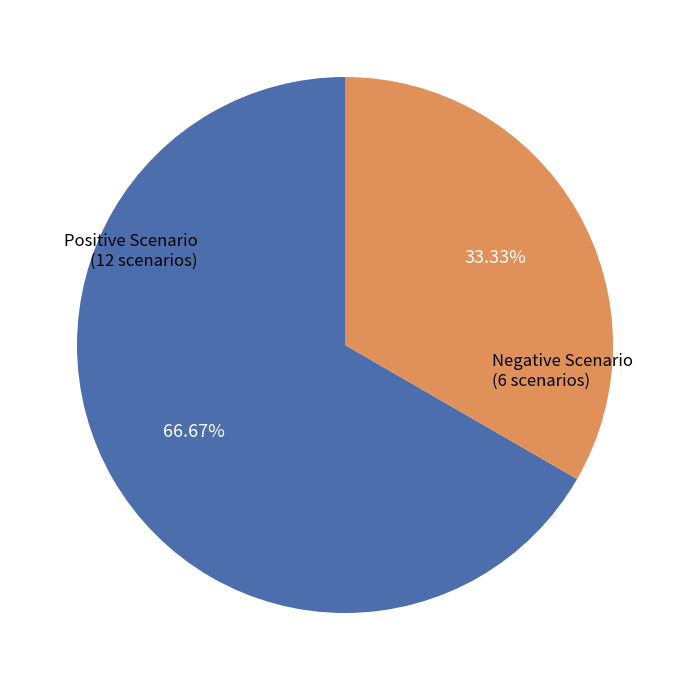

To the nearest percent, what portion does Negative Scenario represent?

33%